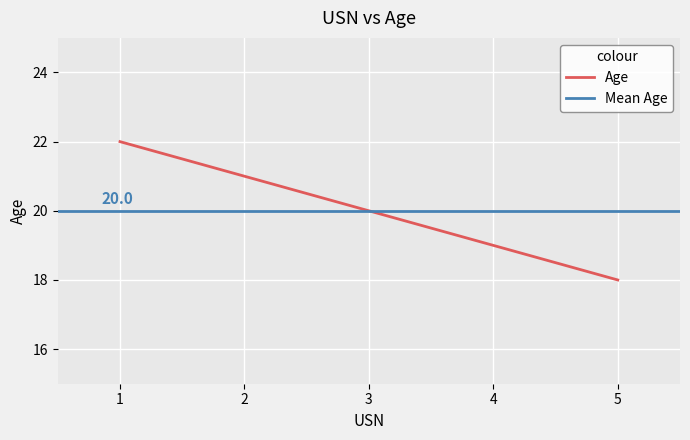

List the labels in order of value, smallest first.

5, 4, 3, 2, 1